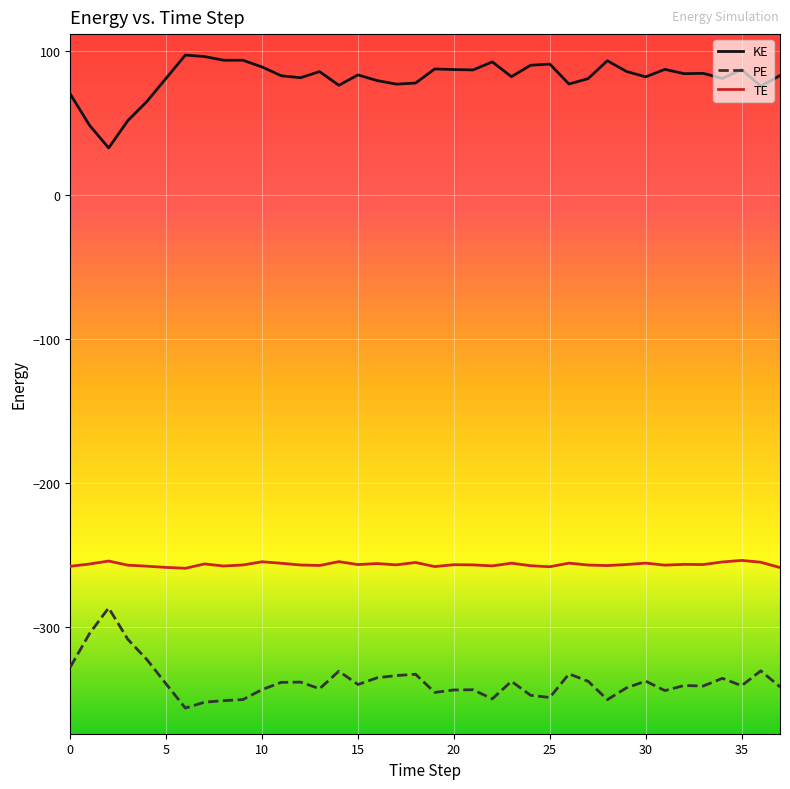

True or false: PE and TE cross at least once.

False